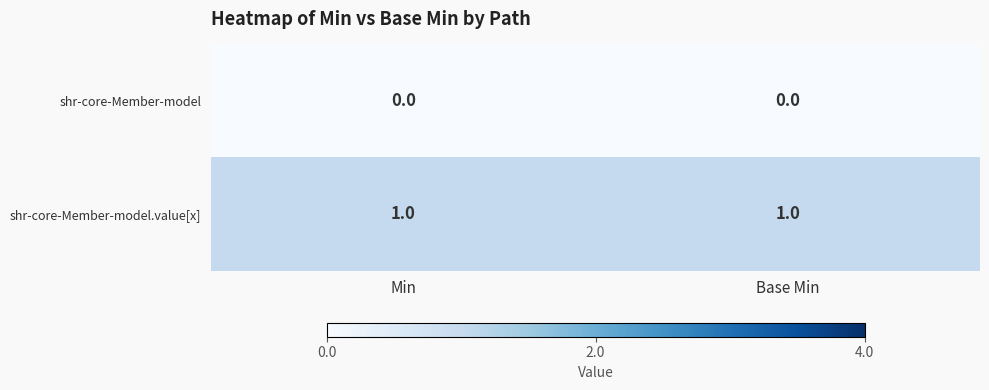

Reading right to left, transcribe all the data shown in this chart.

shr-core-Member-model: Base Min=0	Min=0
shr-core-Member-model.value[x]: Base Min=1	Min=1